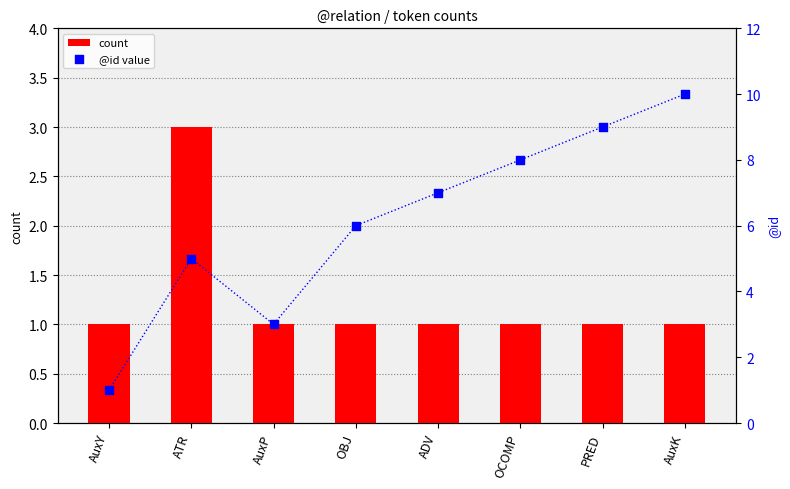

Which series has the largest Y range (max minus min)?

@id value